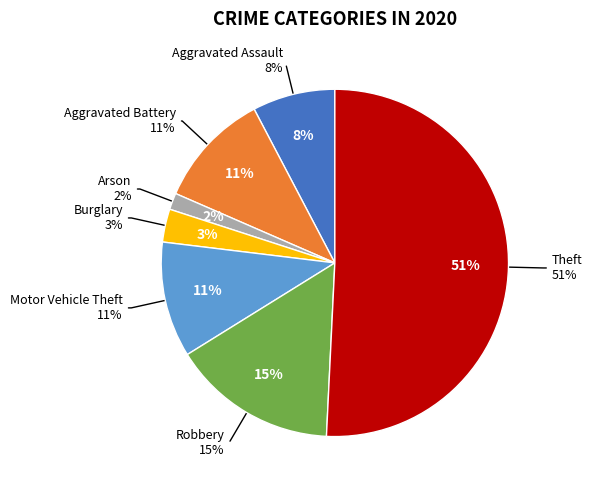

To the nearest percent, what is the difference between the largest and smallest slice percentages?

49%